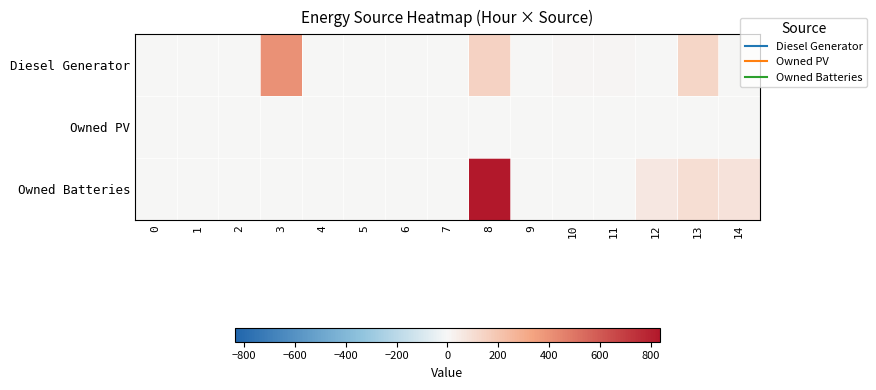

List the series in order of their peak value, lowest first.

Owned PV, Diesel Generator, Owned Batteries